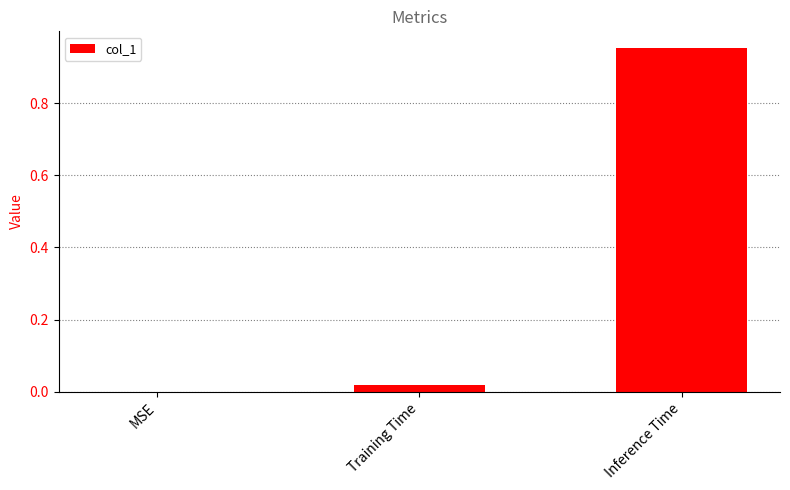

Which label corresponds to the largest value in the chart?

Inference Time